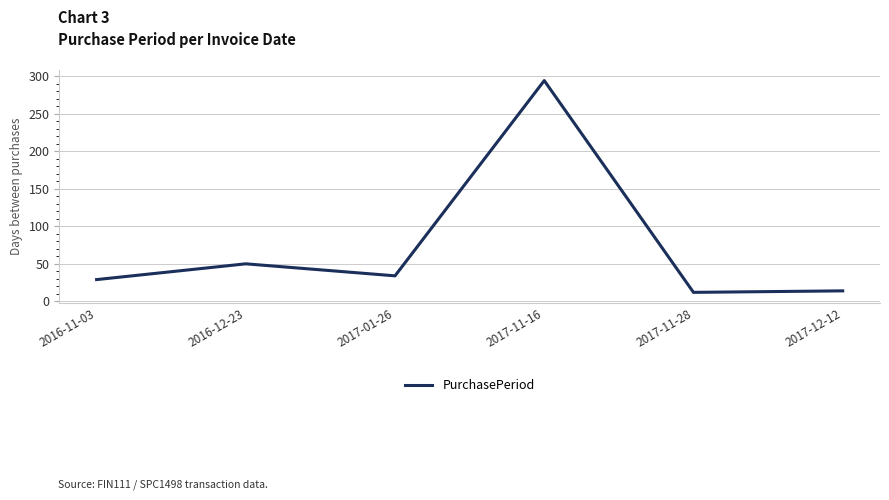

What is the difference between the values at 2017-11-28 and 2017-11-16?

282